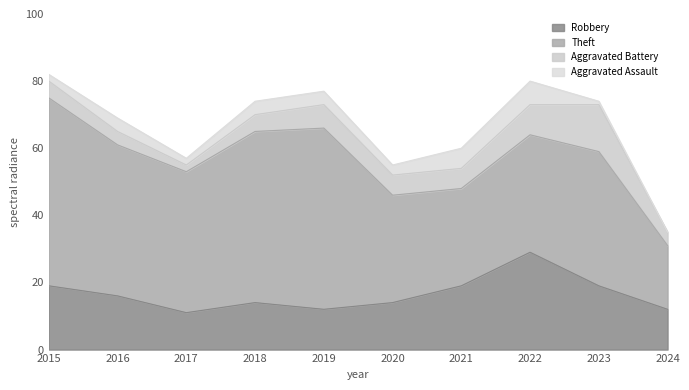

What is the value of the Theft point at the 5th from the left?

54